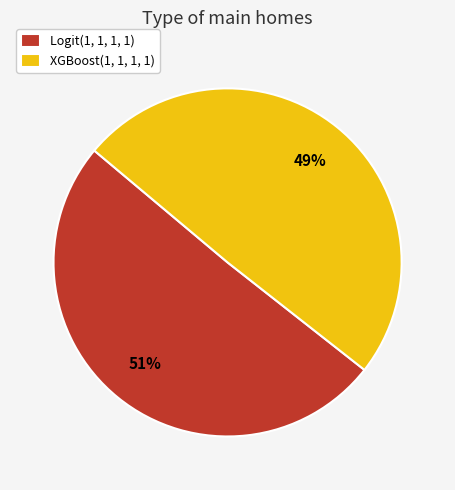

Is the sum of XGBoost(1, 1, 1, 1) and Logit(1, 1, 1, 1) greater than half?

Yes